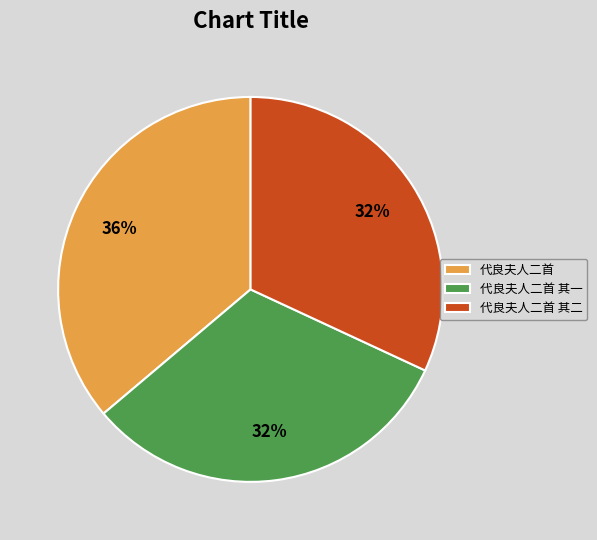

True or false: 代良夫人二首 其一 accounts for 39% of the total.

False